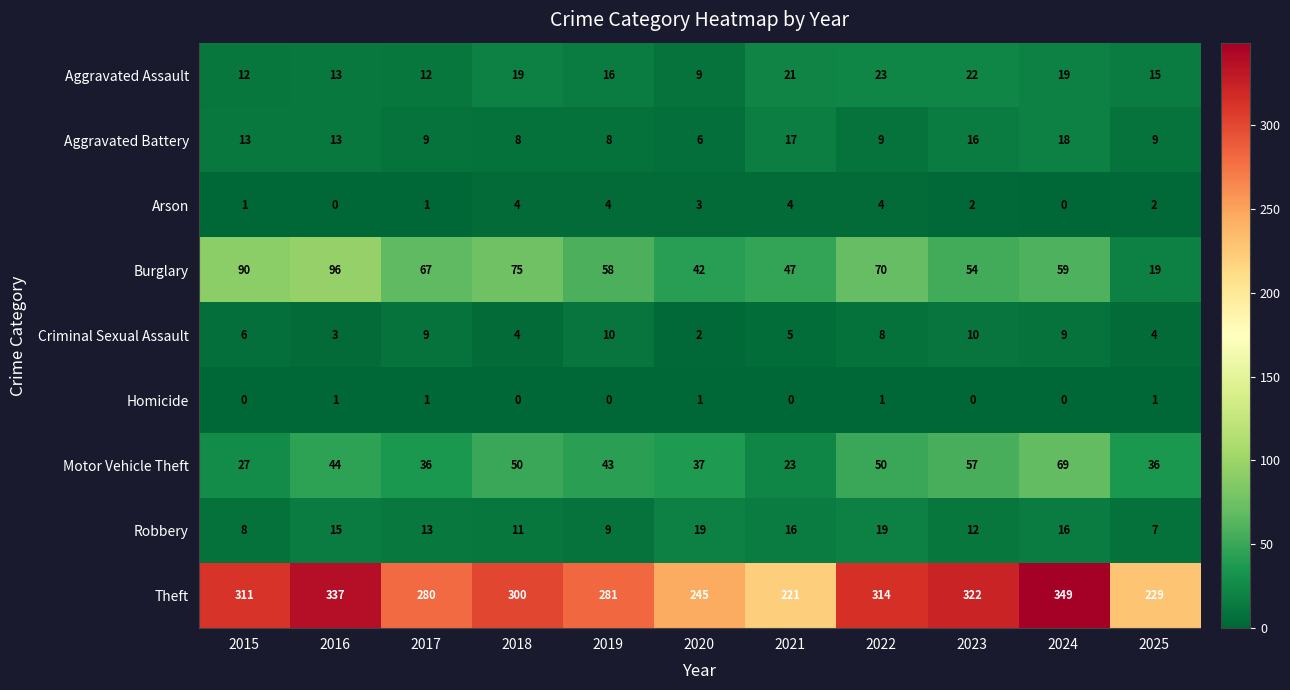

Which series changed the most between 2018 and 2023?

Theft